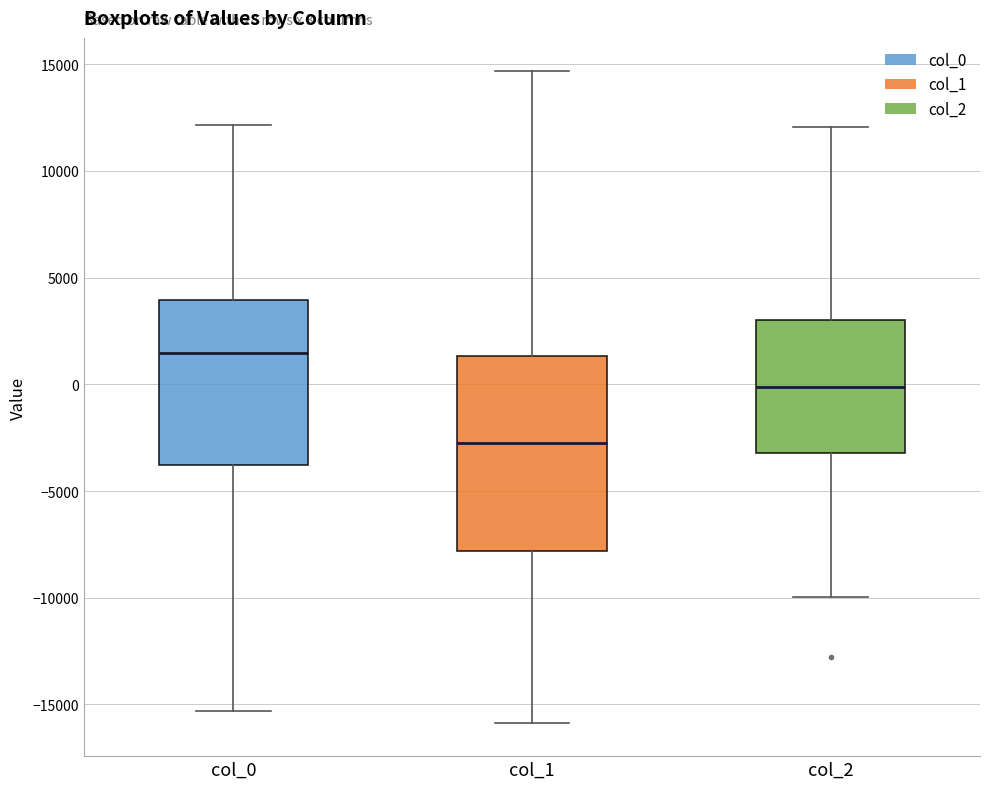

Which box is the tallest, from its lower edge to its upper edge?

col_1